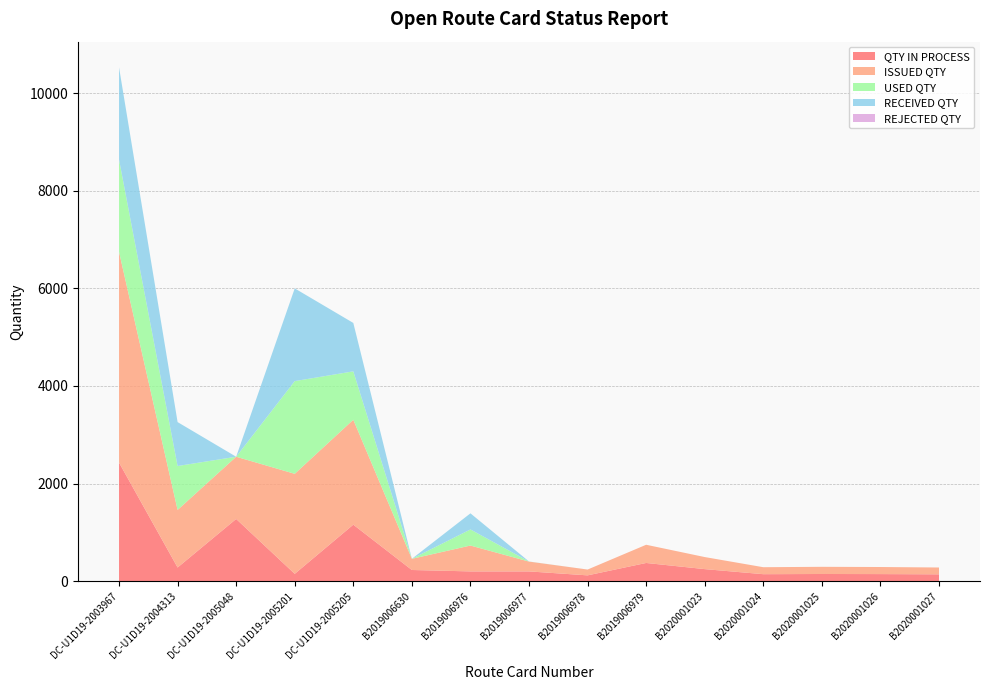

Reading right to left, what are all the values shown in this chart?

QTY IN PROCESS: 140	145	147	143	247	373	119	200	200	229	1158	150	1275	280	2430
ISSUED QTY: 140	145	147	143	247	373	119	201	530	229	2150	2050	1275	1180	4320
USED QTY: 0	0	0	0	0	0	0	1	330	0	992	1900	0	900	1890
RECEIVED QTY: 0	0	0	0	0	0	0	1	330	0	992	1900	0	900	1890
REJECTED QTY: 0	0	0	0	0	0	0	0	0	0	0	0	0	0	0